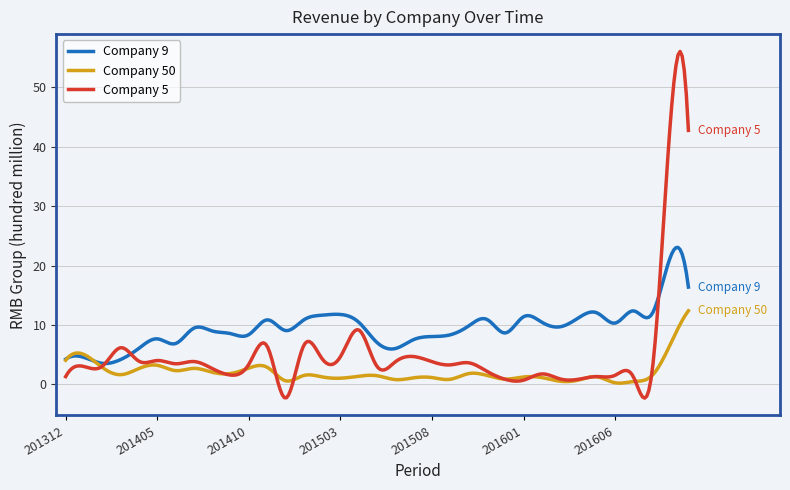

What is the maximum value for Company 5?

56.0